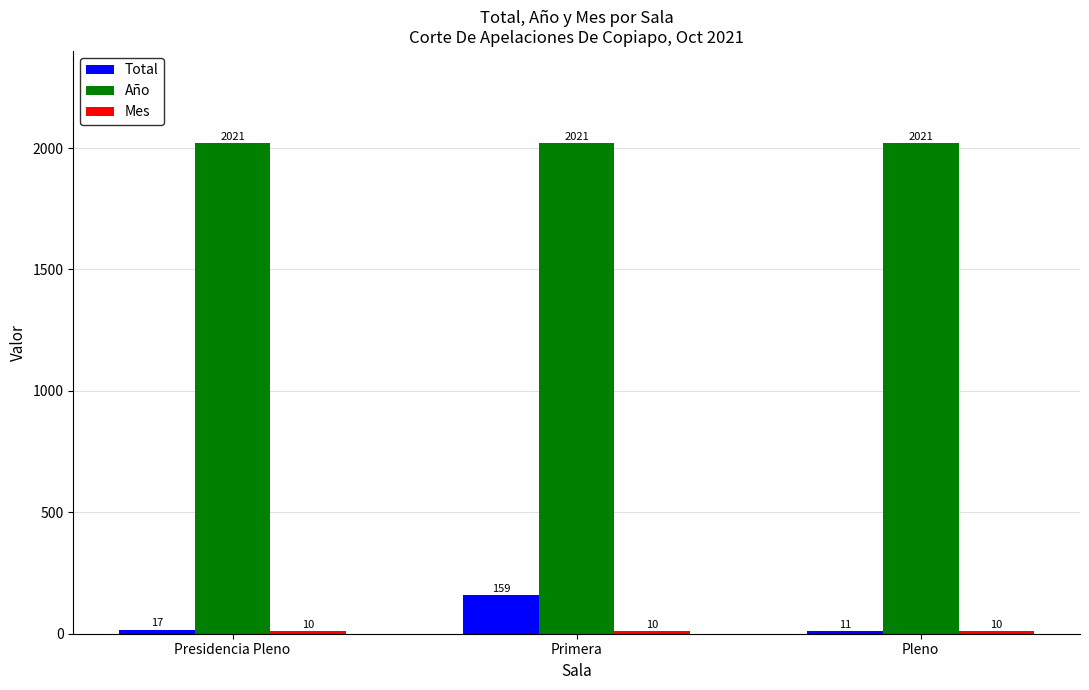

Read the Total value at Presidencia Pleno.

17